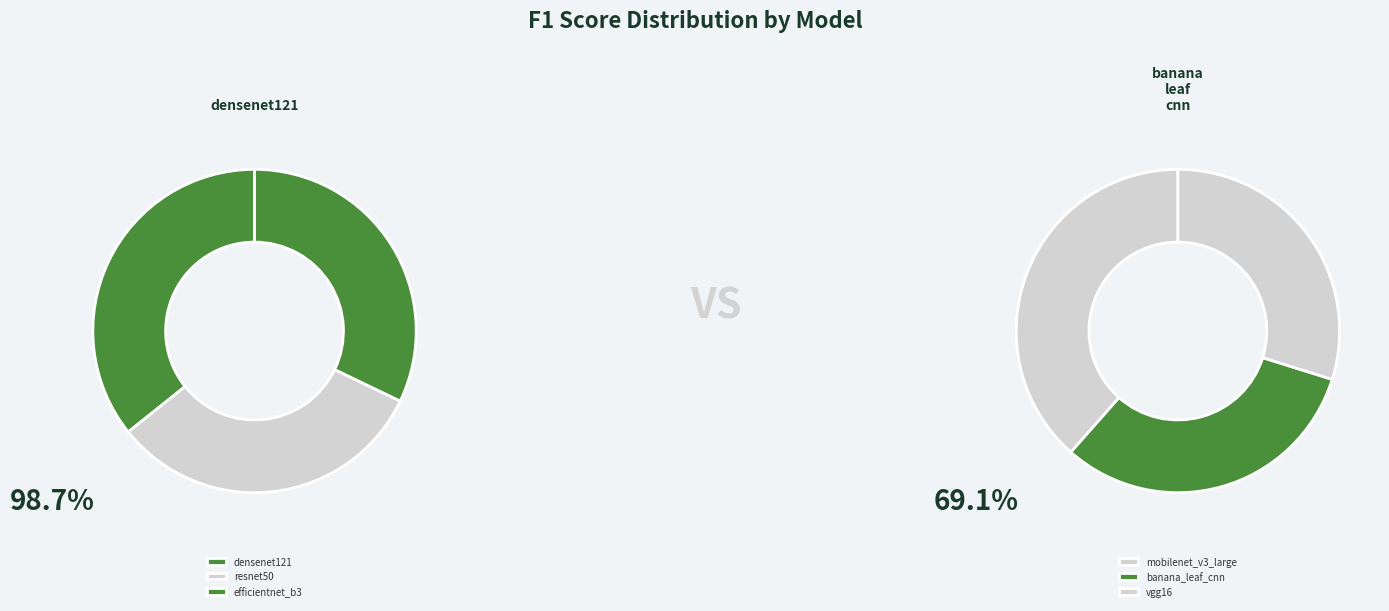

Which slice is the largest?

densenet121